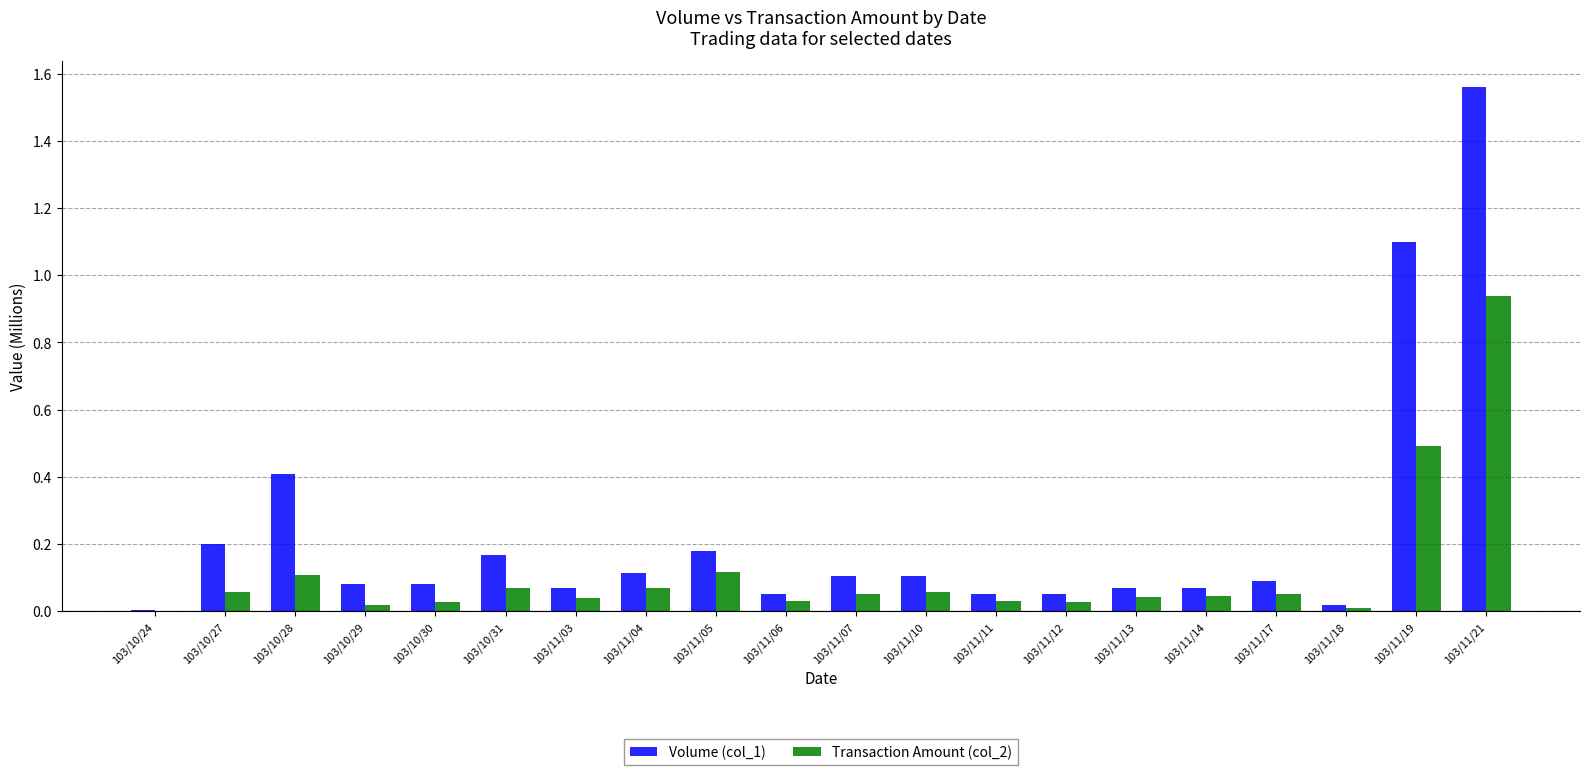

At which category is the sum across all series the highest?

103/11/21